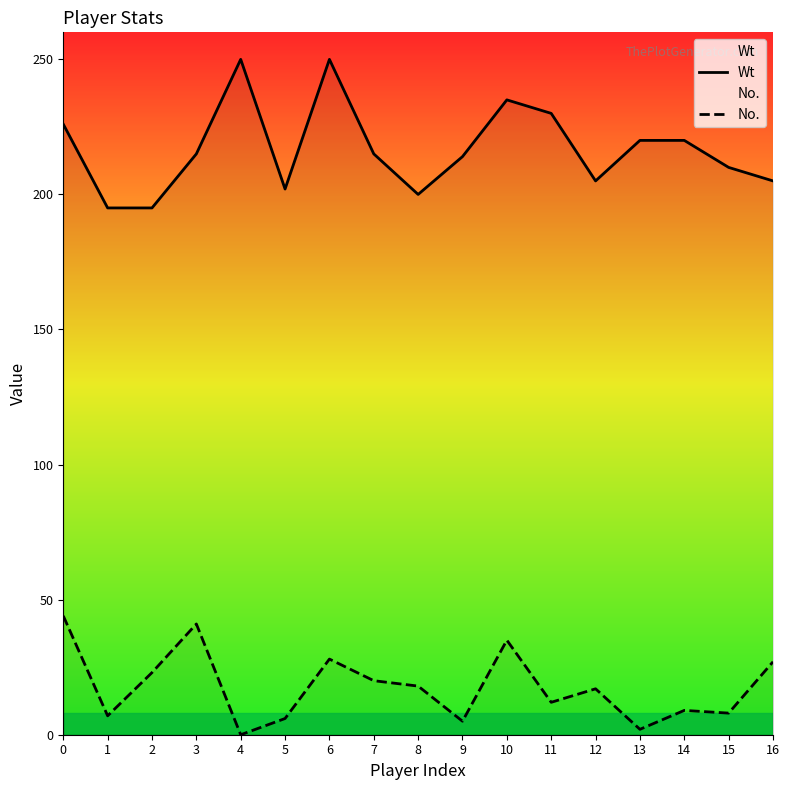

What is the difference between the highest and lowest values at 9?

209